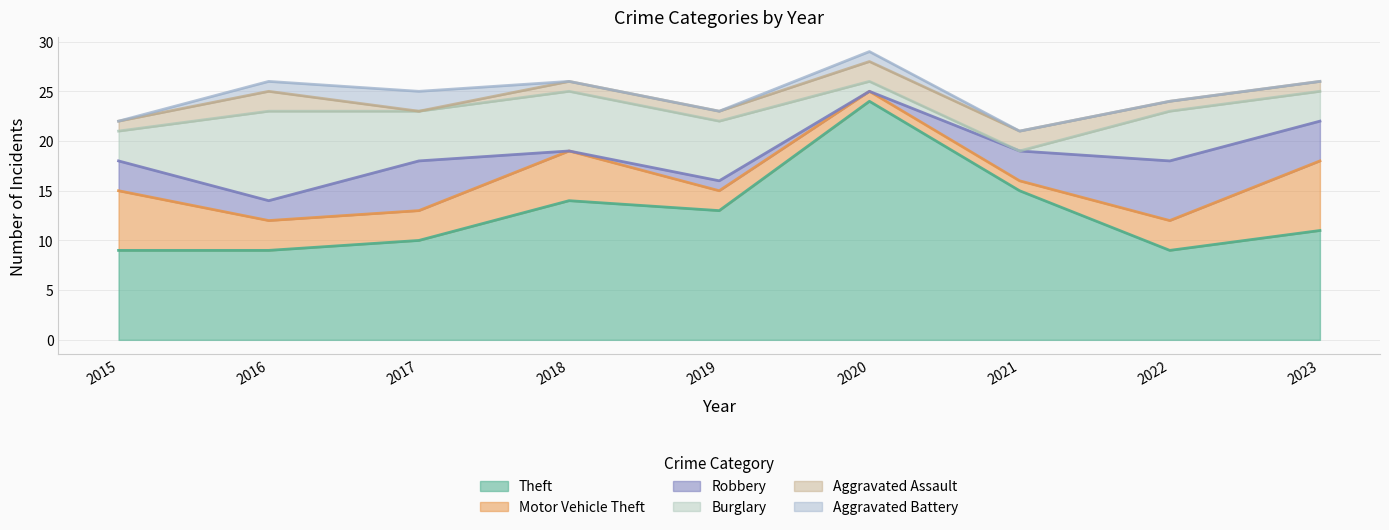

What is the total value across all series at 2017?

25